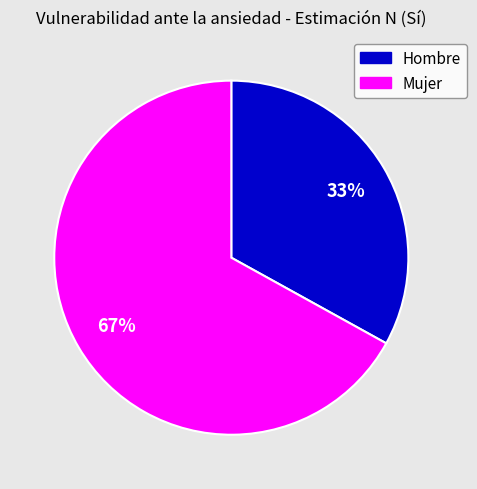

How many segments does this pie chart have?

2